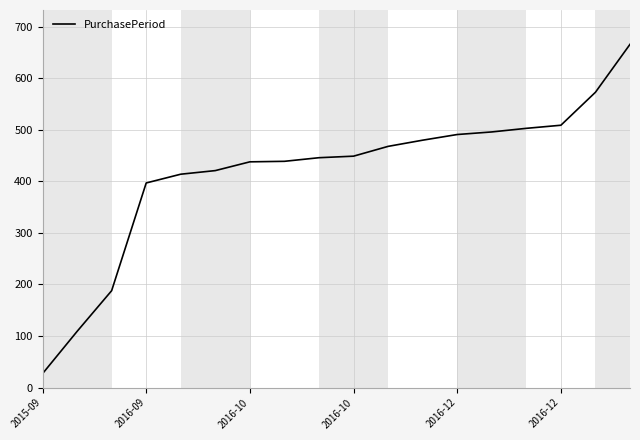

What is the minimum value shown in the chart?

27